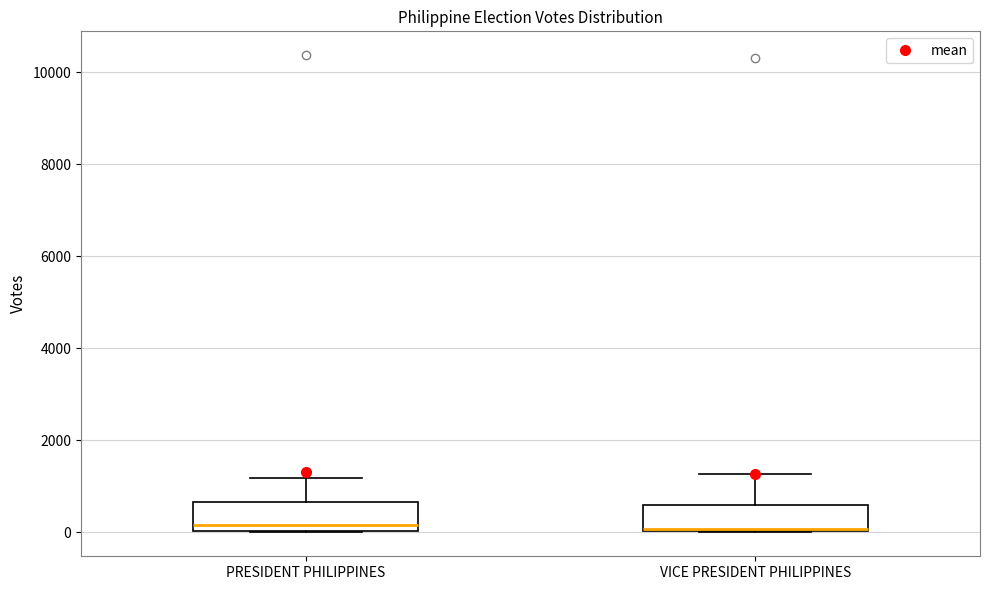

Where does the upper whisker of the box for VICE PRESIDENT PHILIPPINES end on the y-axis? The values are not printed on the chart, so give them approximately, as read against the axis.

1200